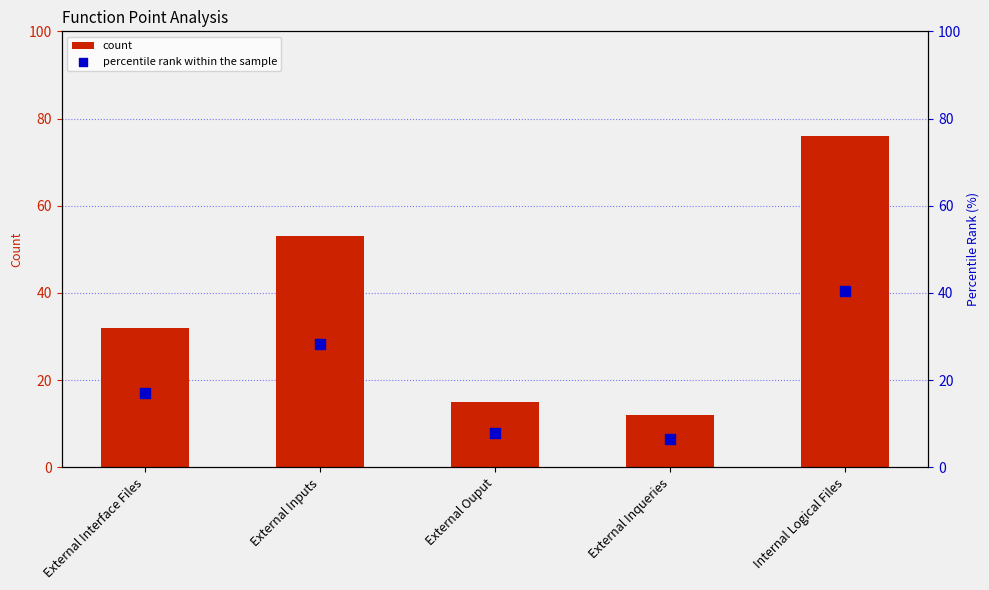

What are all the series names shown in the legend?

count, percentile rank within the sample